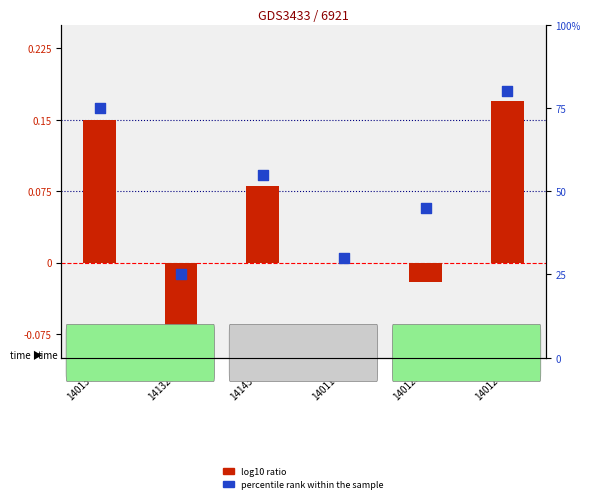

Which series has the widest spread of Y values?

percentile rank within the sample